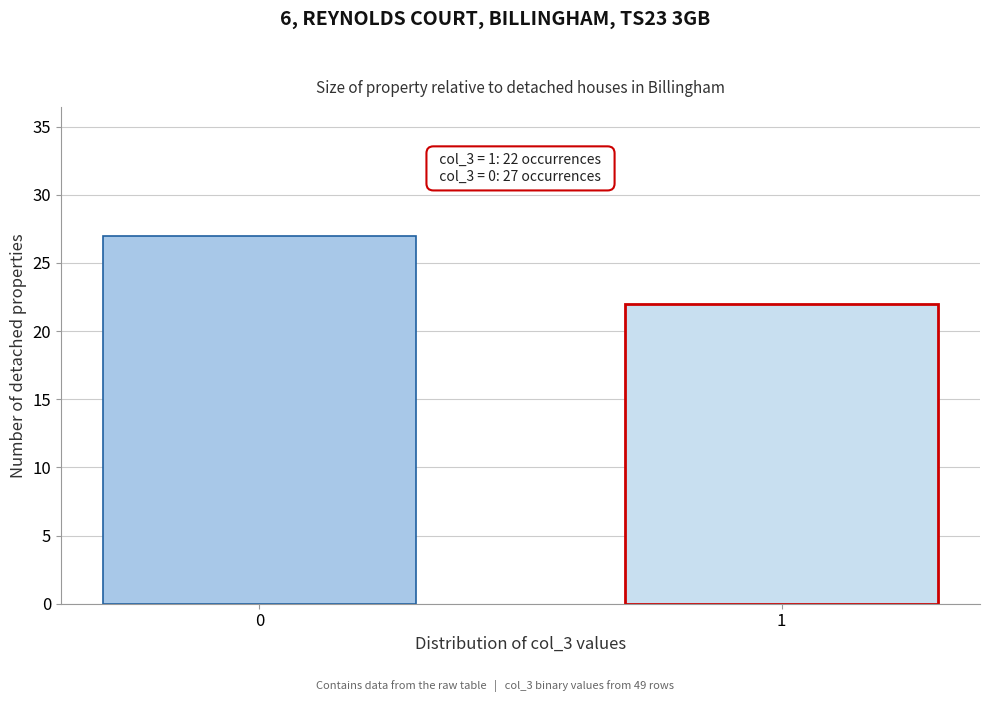

Reading left to right, extract all data points from this chart.

27	22